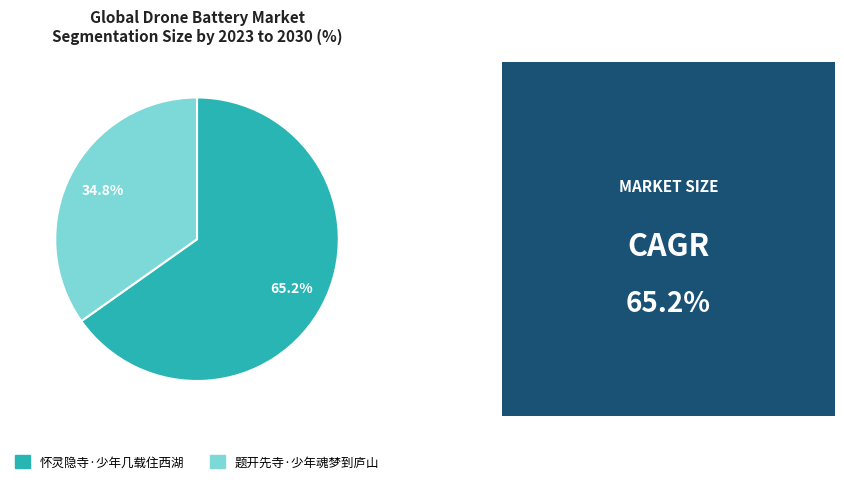

Is there a majority slice in this chart?

Yes